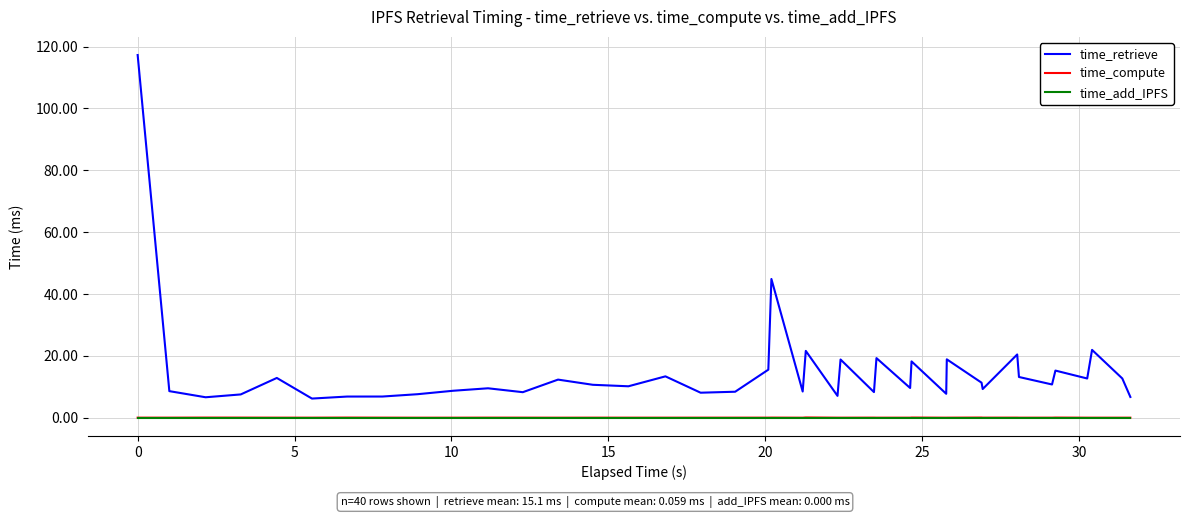

True or false: time_retrieve and time_add_IPFS cross at least once.

False